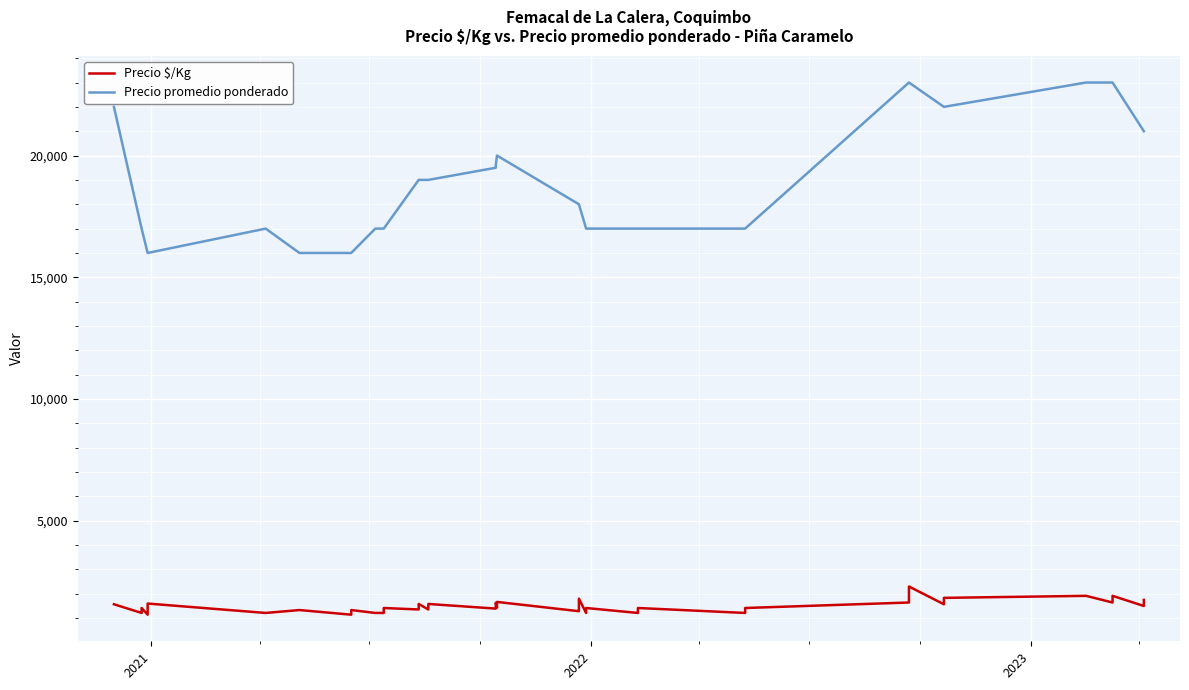

Is this an area chart (filled region under the line)?

No